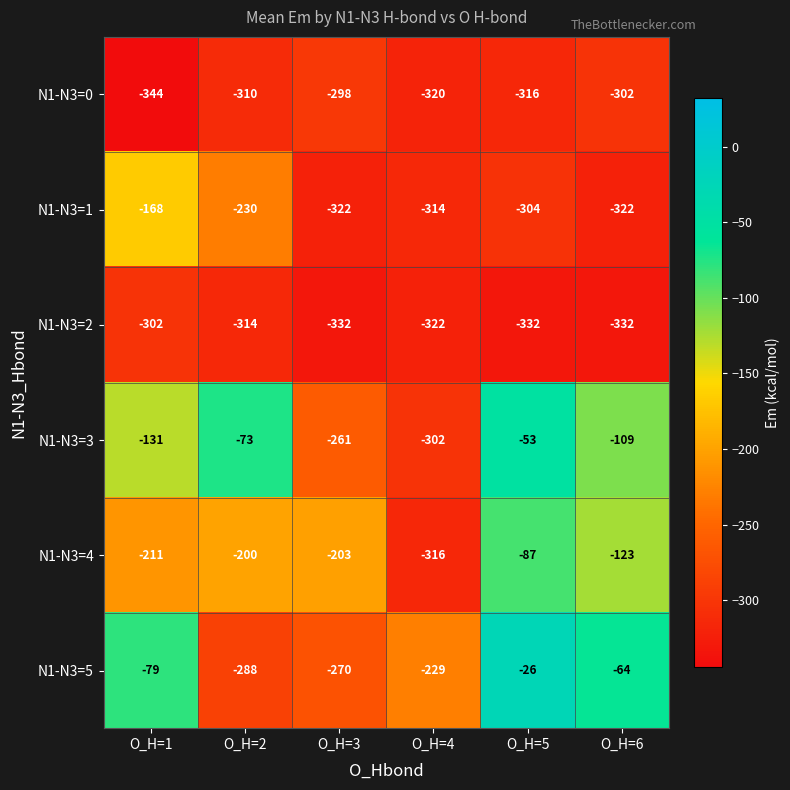

Where is N1-N3=5 nearest to the value -157?

O_H=4